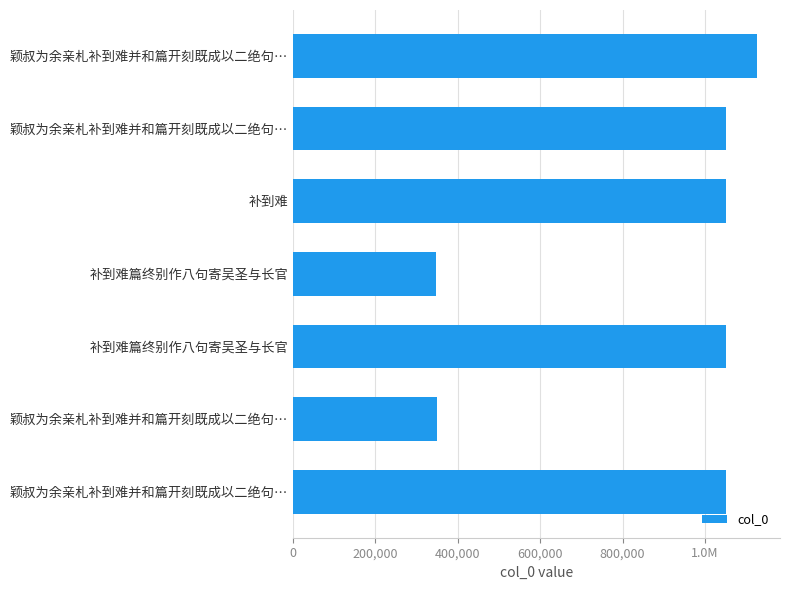

What is the sum of all values?

6024394